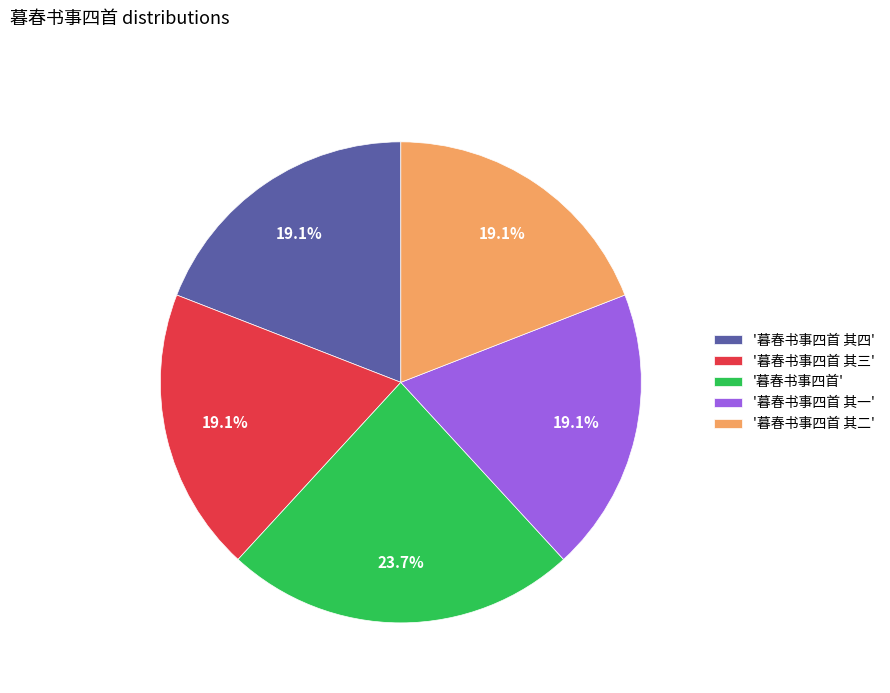

Is there a majority slice in this chart?

No